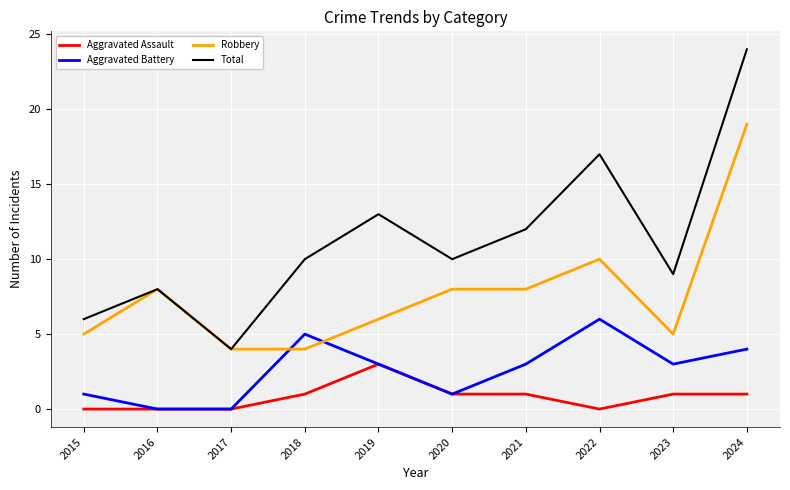

Which category has the highest value in the Aggravated Assault series?

2019